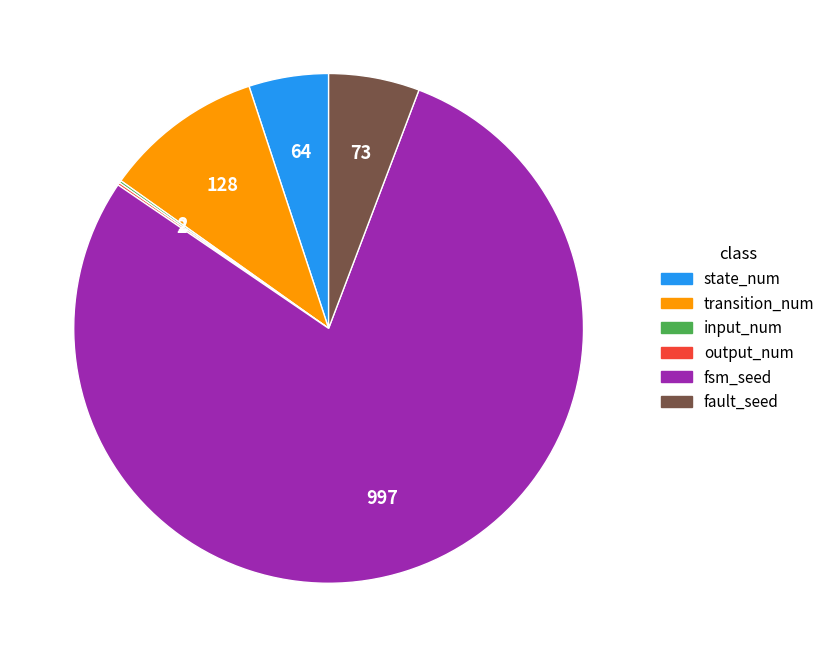

Which slice is the largest?

fsm_seed